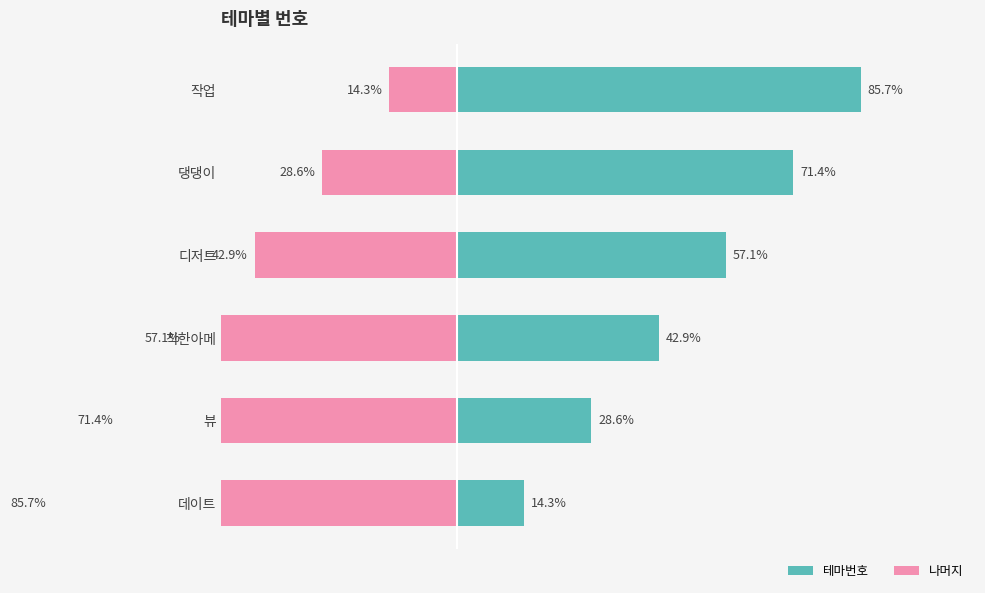

What is the difference between the maximum and minimum values in the 나머지 series?

71.4